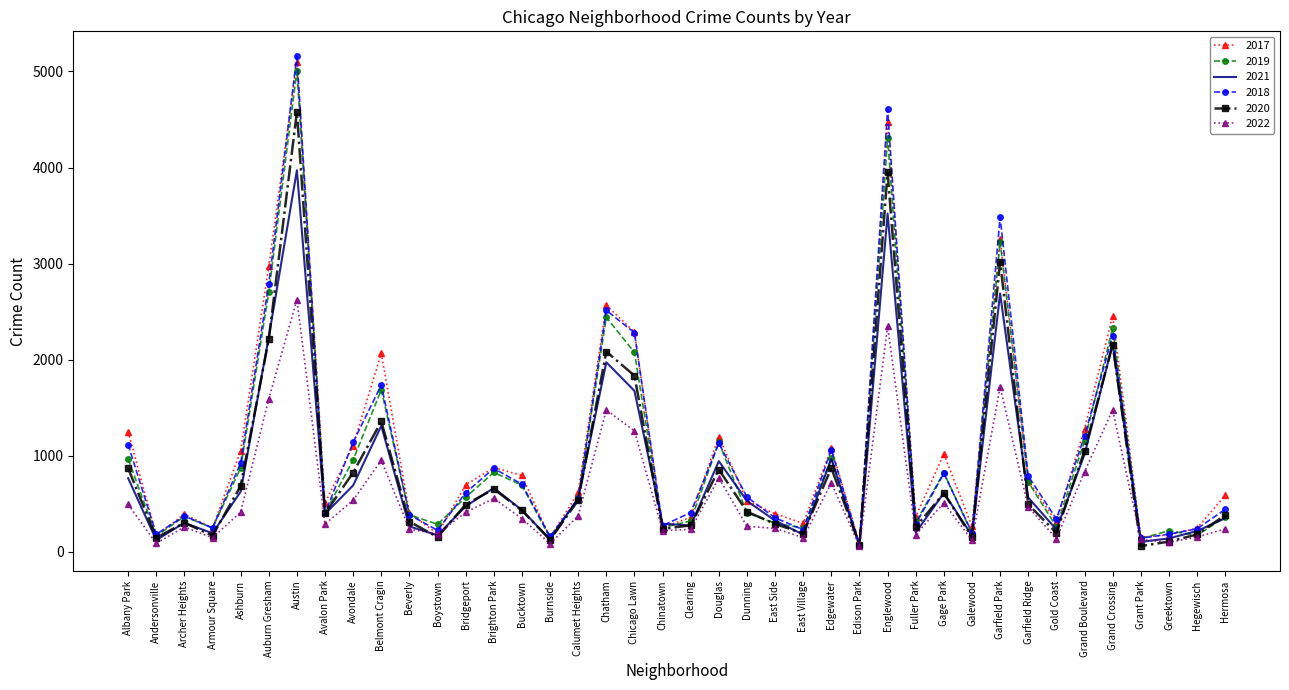

What is the lowest value of the 2022 series?

59